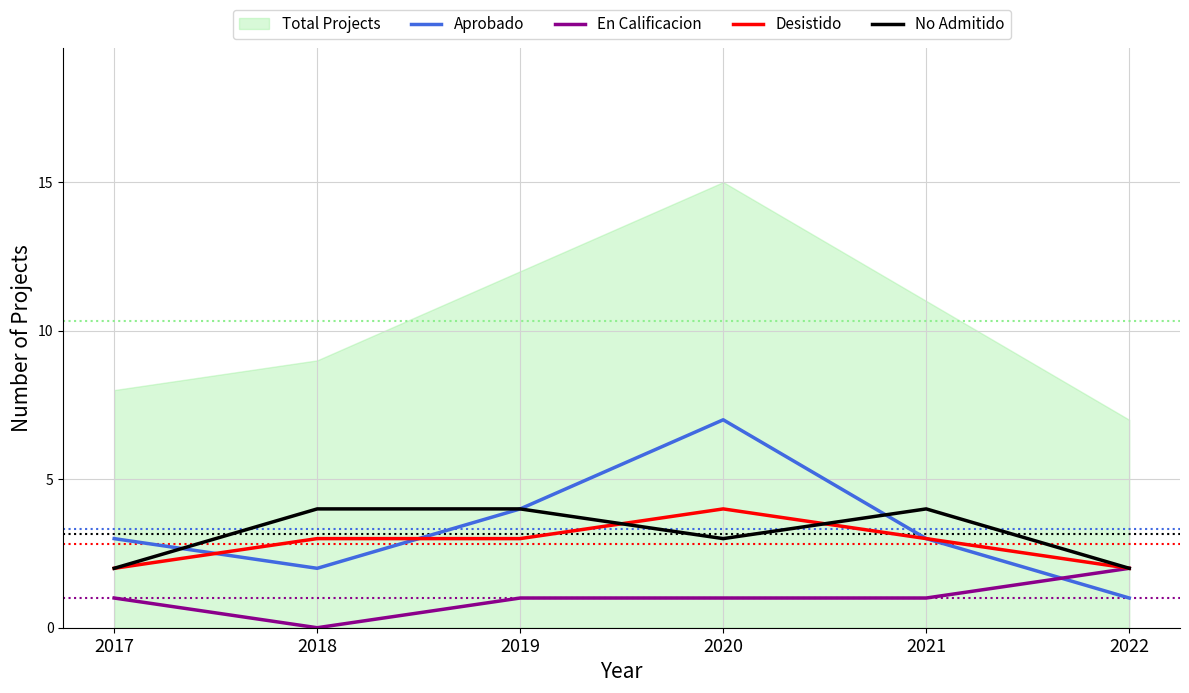

What is the spread (max minus min) of values at 2020?

6